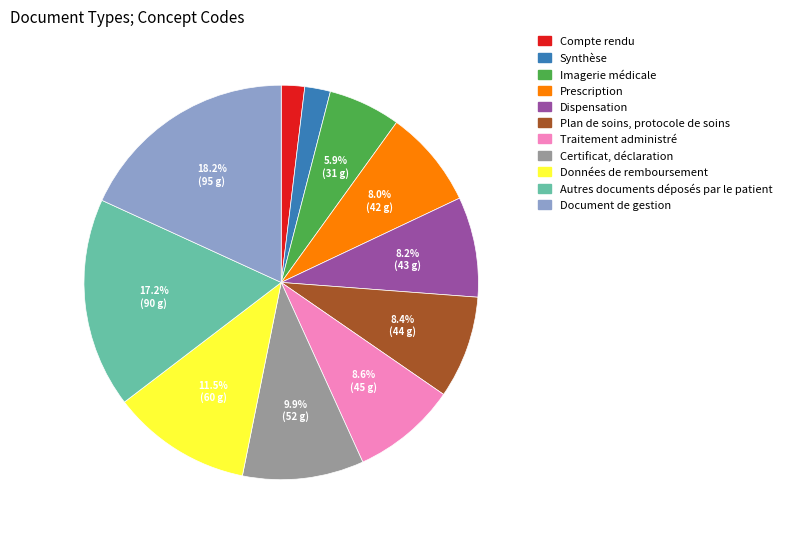

To the nearest percent, what is the difference between the Autres documents déposés par le patient and Dispensation slice percentages?

9%